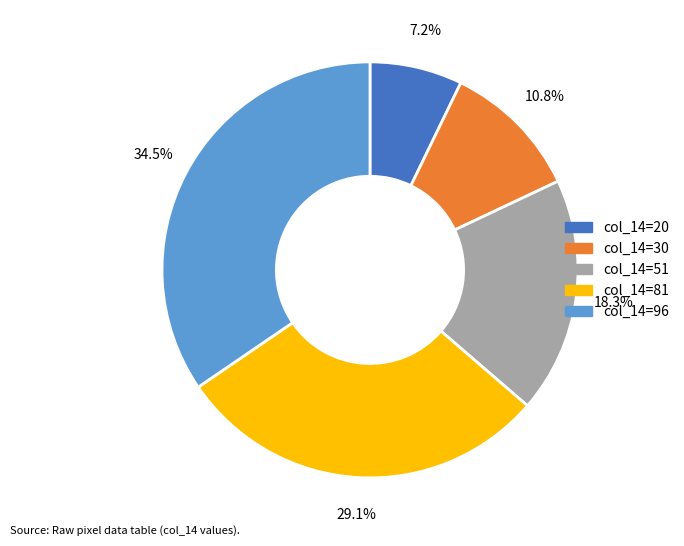

Does any single category account for the majority?

No